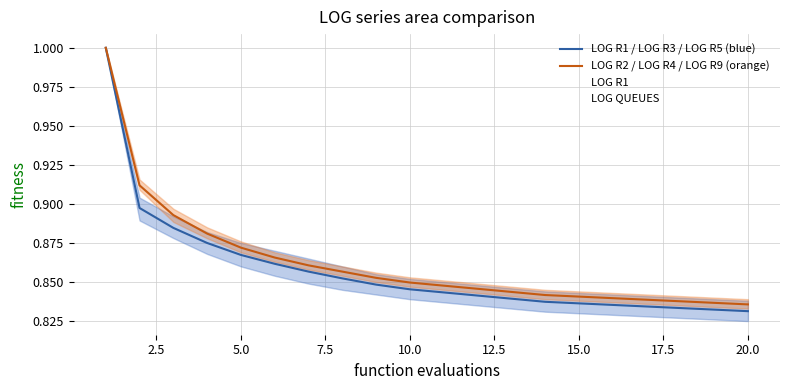

The value of LOG R2 / LOG R4 / LOG R9 (orange) at 15.0 is 1.1. True or false?

False